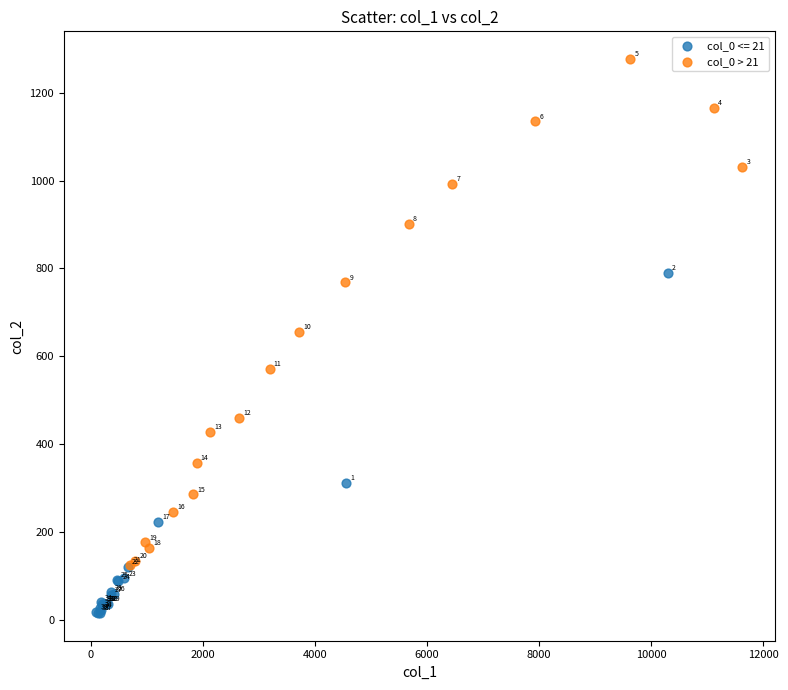

Which series has the largest Y range (max minus min)?

col_0 > 21